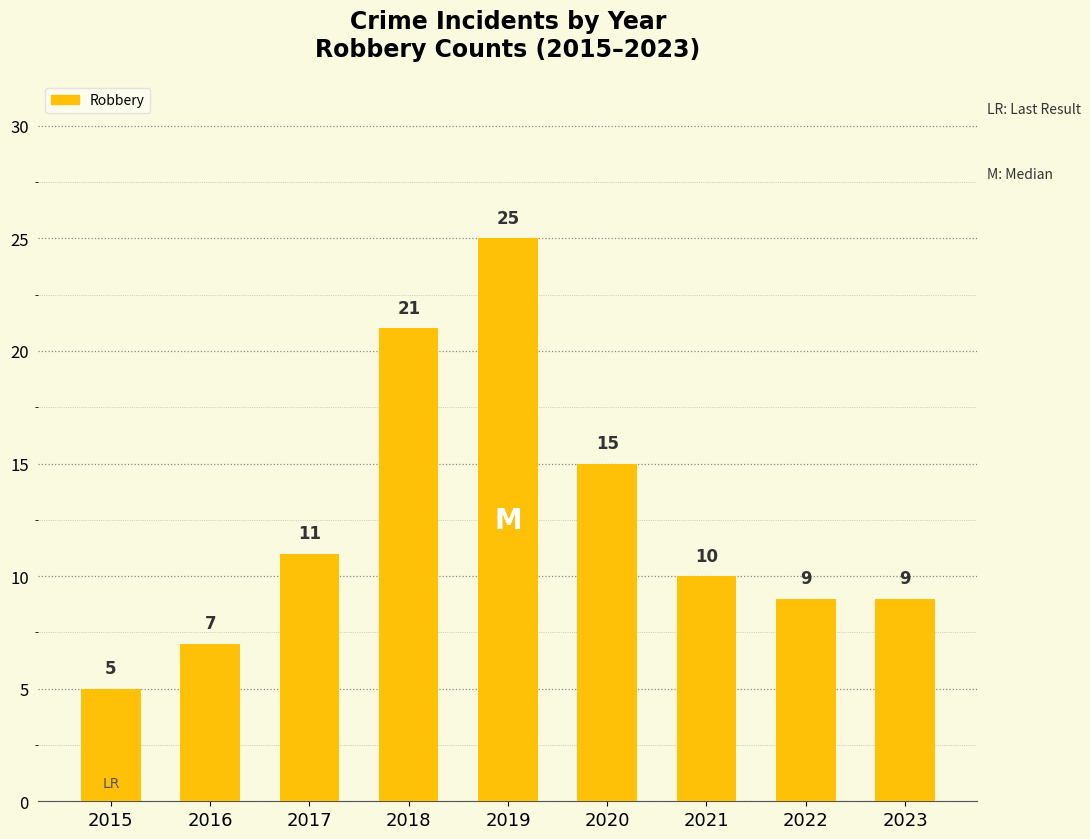

Is it true that the value at 2021 is 10?

True